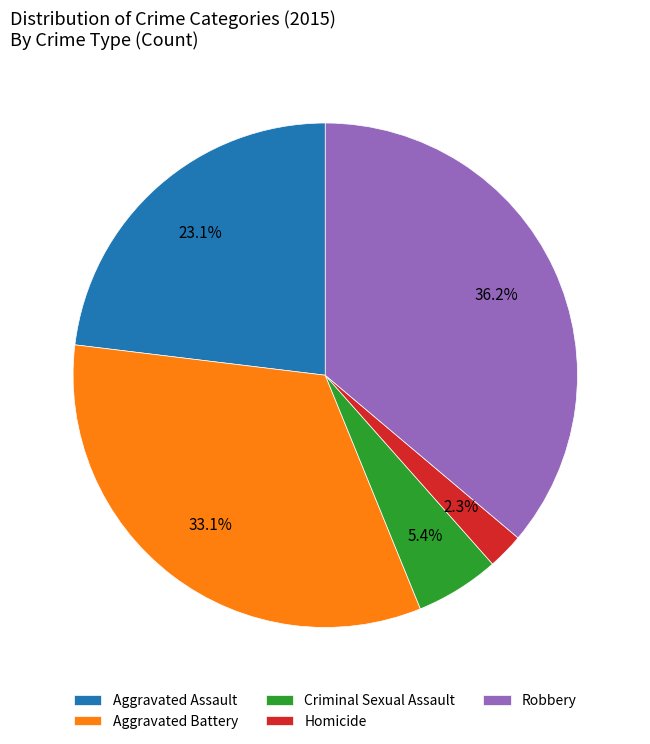

To the nearest percent, what is the average slice percentage?

20%